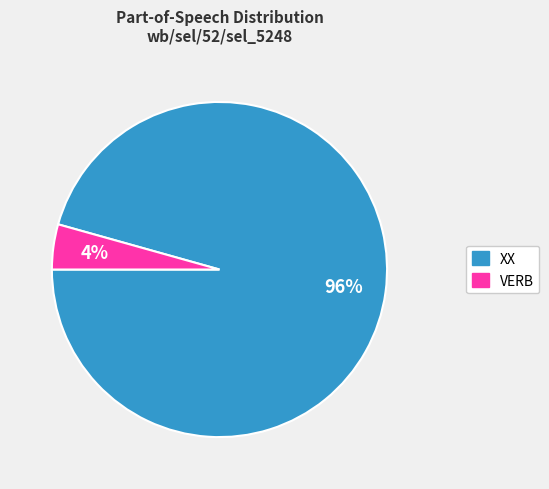

Between VERB and XX, which is larger?

XX